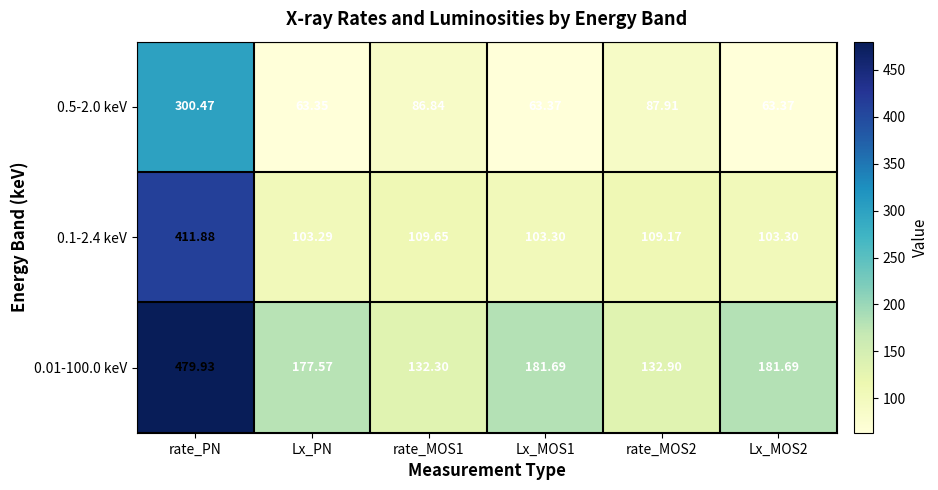

At which category is the sum across all series the highest?

rate_PN